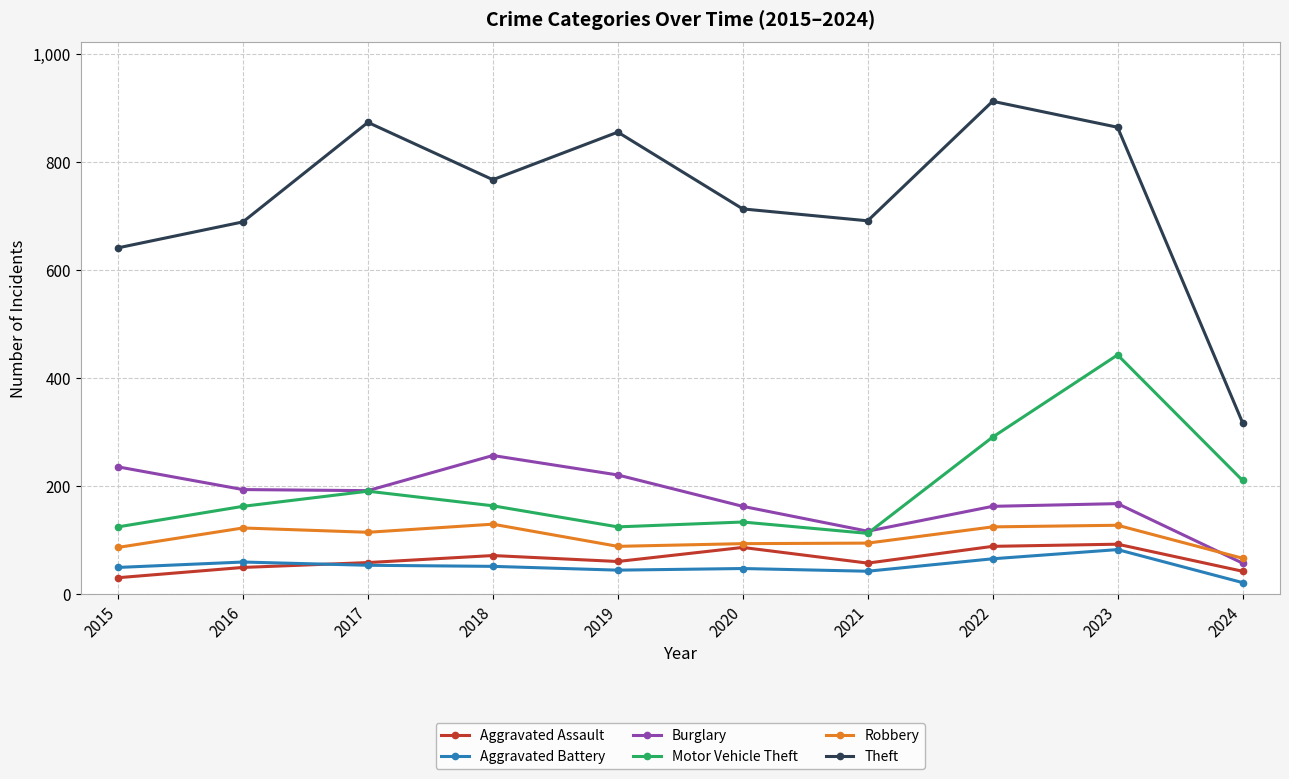

How many interior local peaks does the Aggravated Assault series have?

3